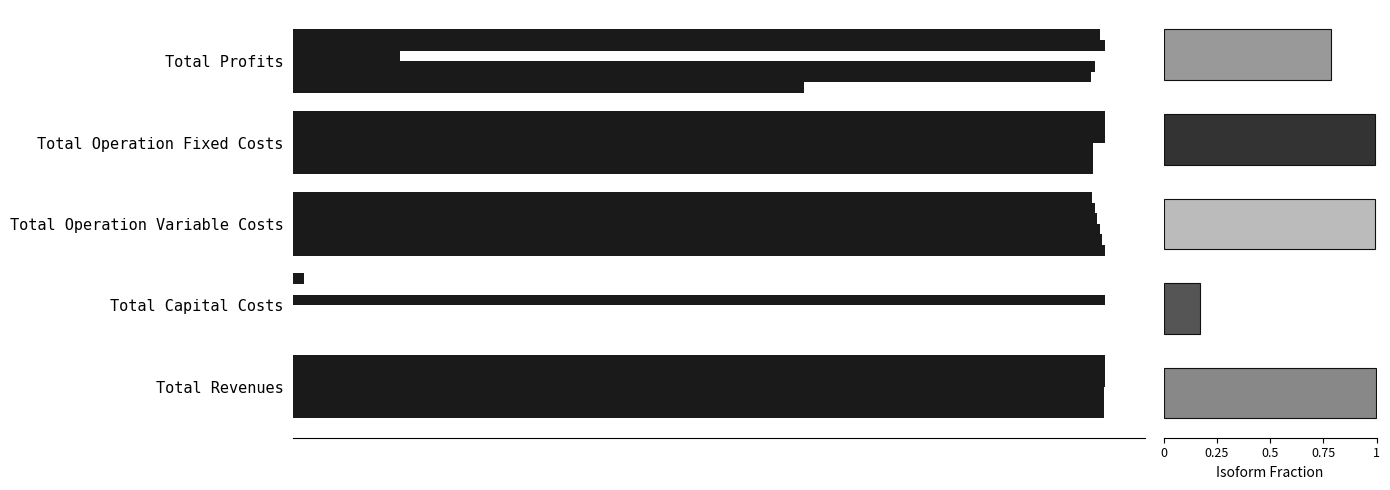

Where is Col 0 nearest to the value 0?

Total Capital Costs